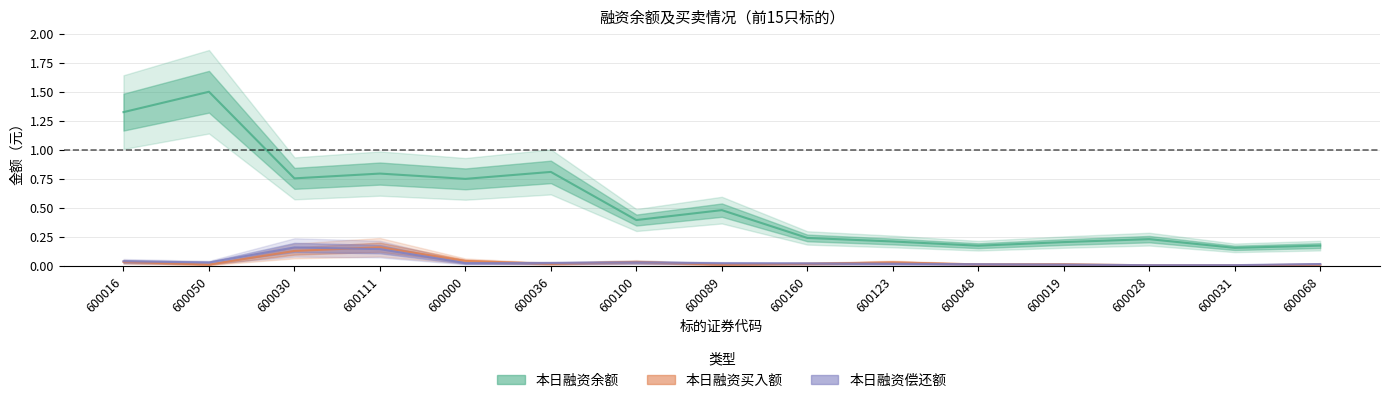

Where is 本日融资买入额(元) nearest to the value 0?

600028